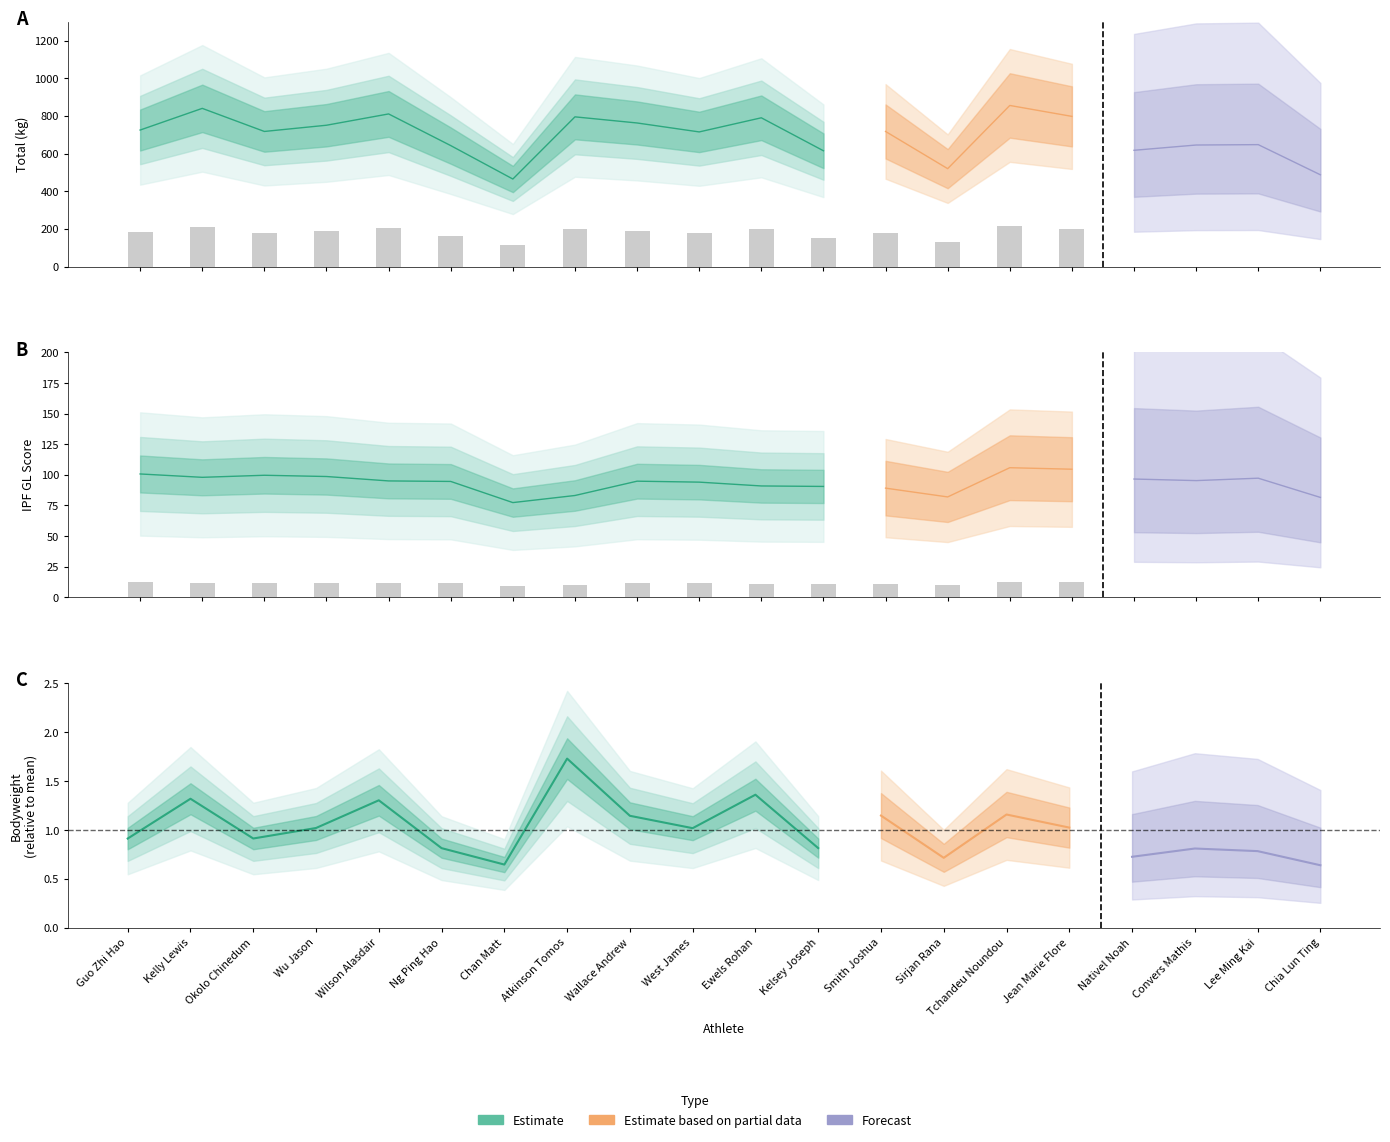

Is the value of IPF GL (Estimate) at Wu Jason greater than the value of Total (Estimate) at Ewels Rohan?

No